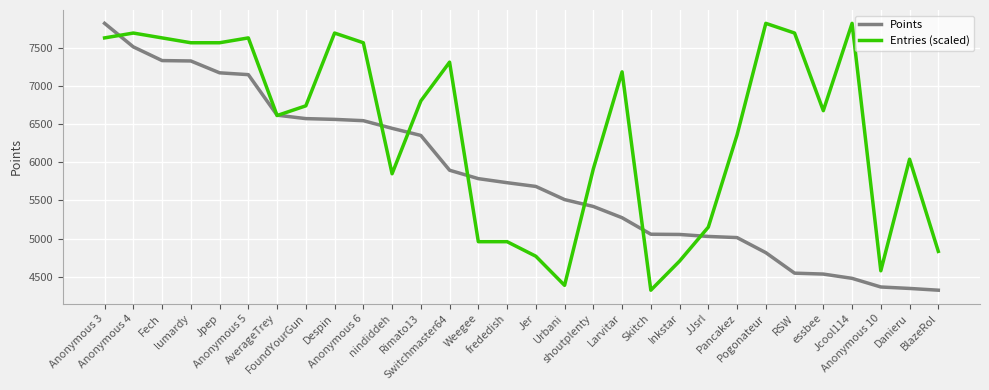

What is the average value of the Points series?

5808.5